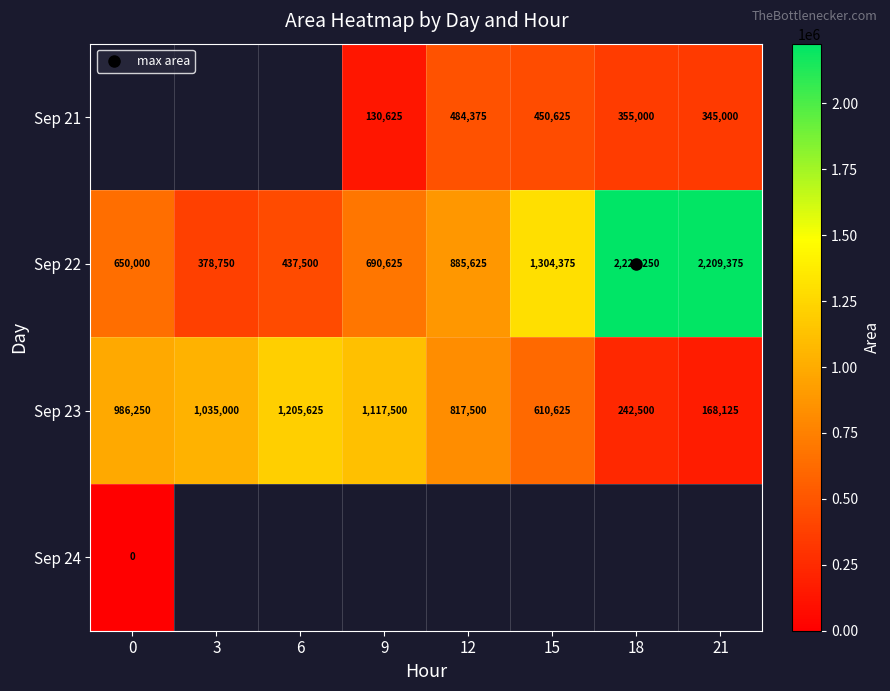

At which label does Sep 23 first exceed 986250?

3